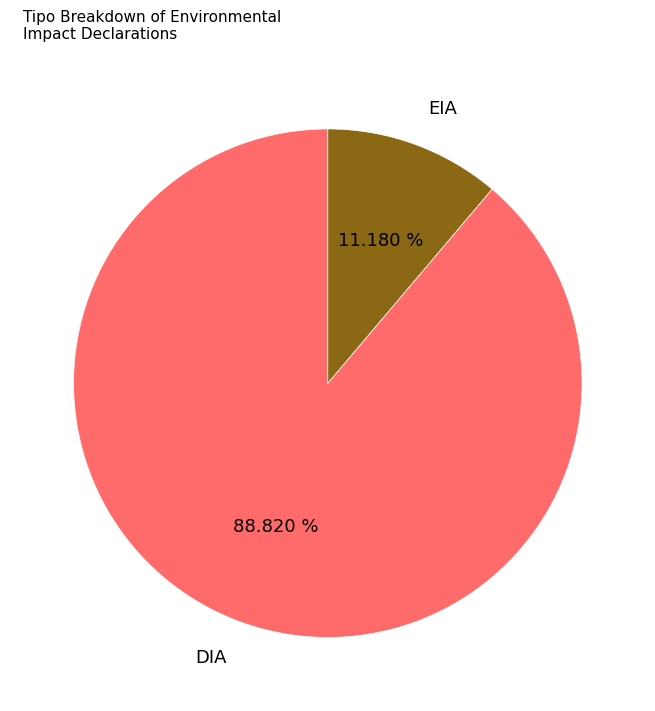

To the nearest percent, what is the difference between the DIA and EIA slice percentages?

78%